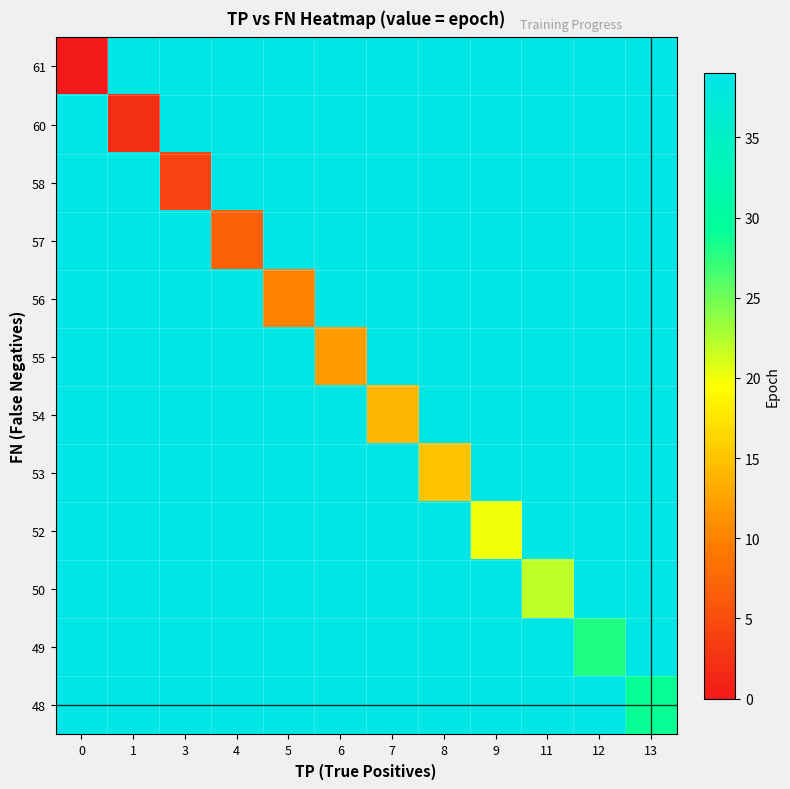

At which category does the chart reach its peak across all series?

1